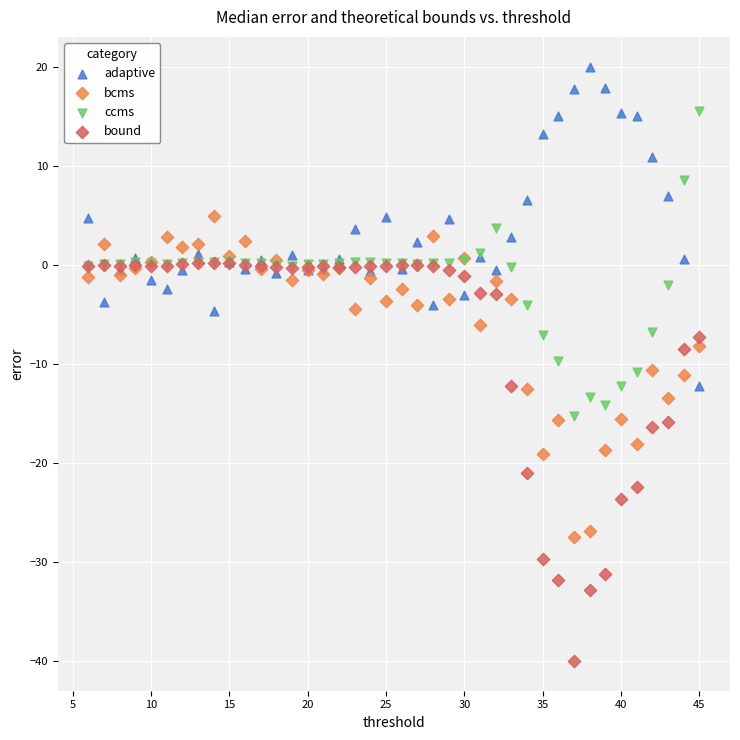

What are all the series names shown in the legend?

adaptive, bcms, ccms, bound